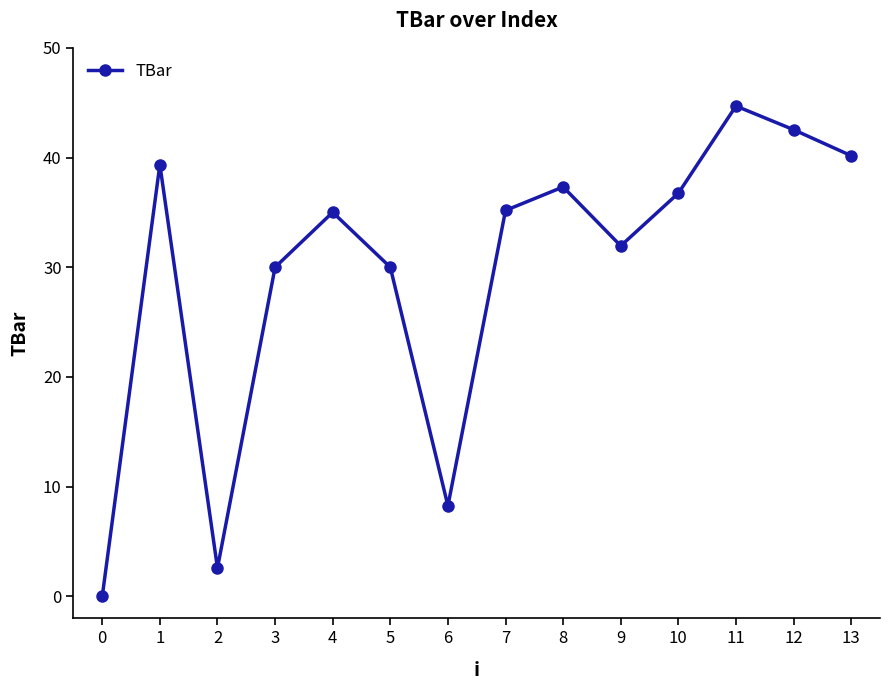

Which has a higher value, 3 or 8?

8